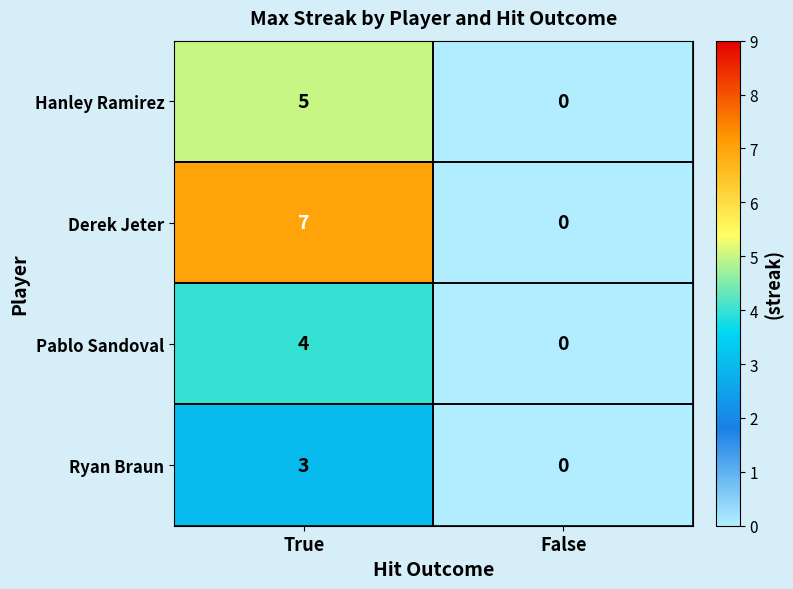

What is the highest value of the Hanley Ramirez series?

5